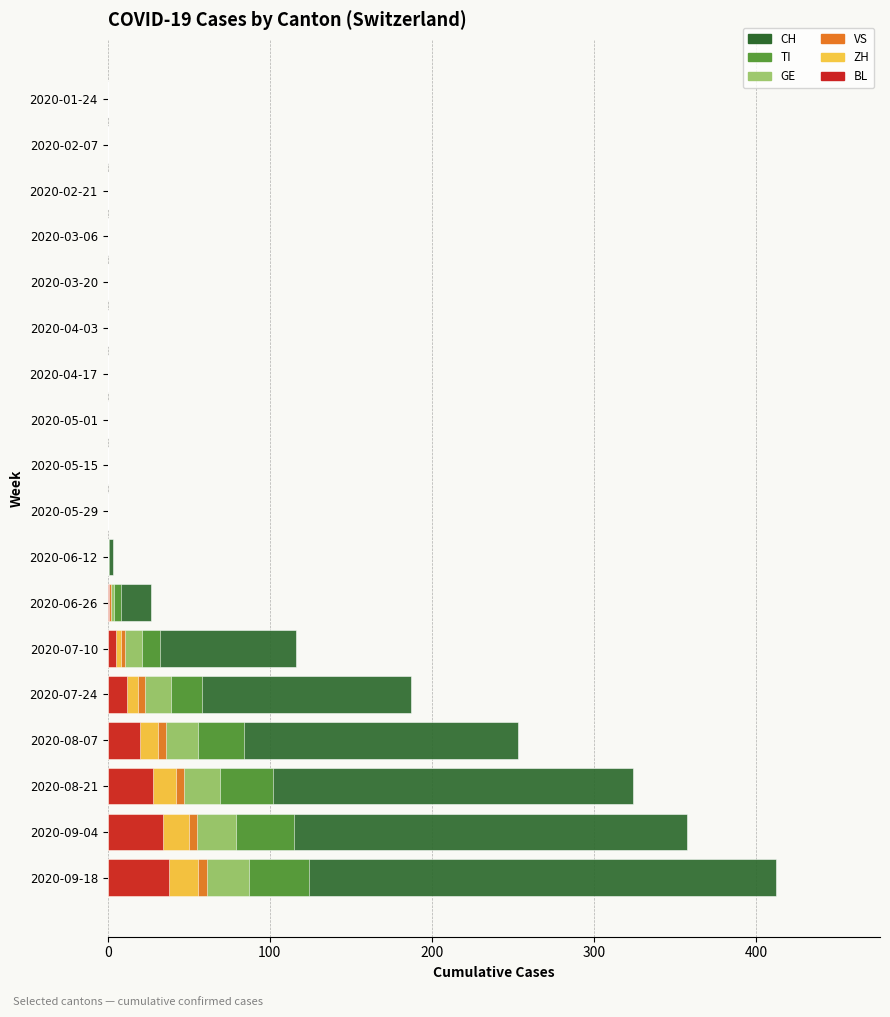

What are all the series names shown in the legend?

CH, TI, GE, VS, ZH, BL